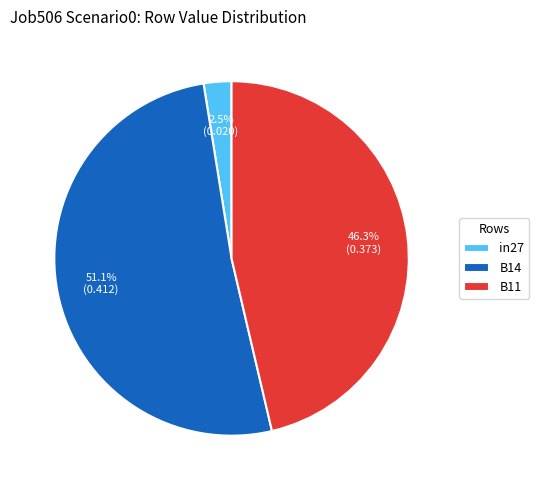

Which slice represents more than half of the pie?

B14